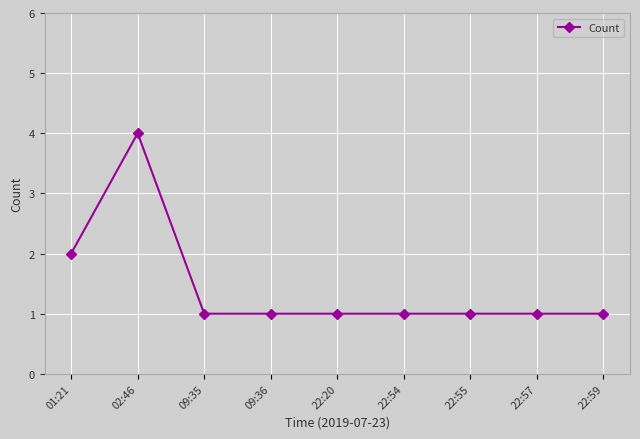

How many lines are shown in the chart?

1